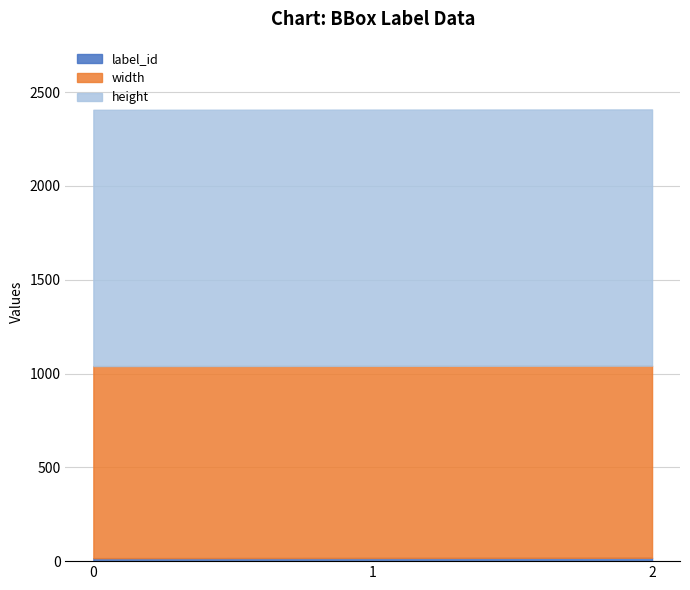

What is the average value of the width series?

1024